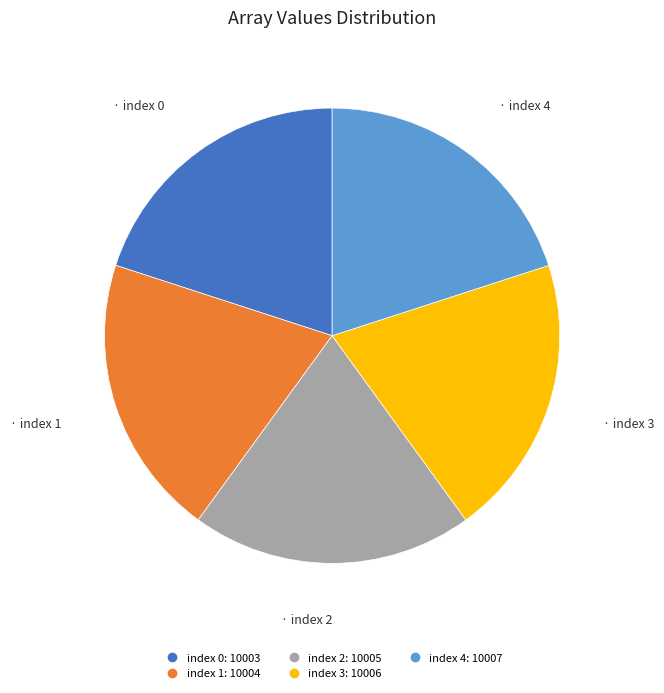

Approximately how many times larger is the value at index 4 compared to index 3?

1.0